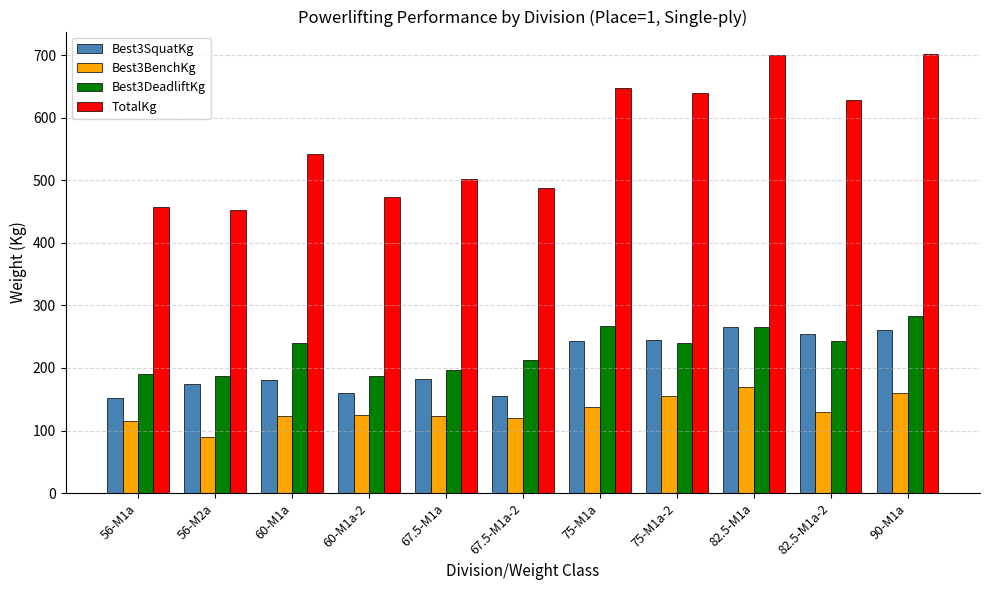

What is the label of the 3rd bar from the left?

60-M1a